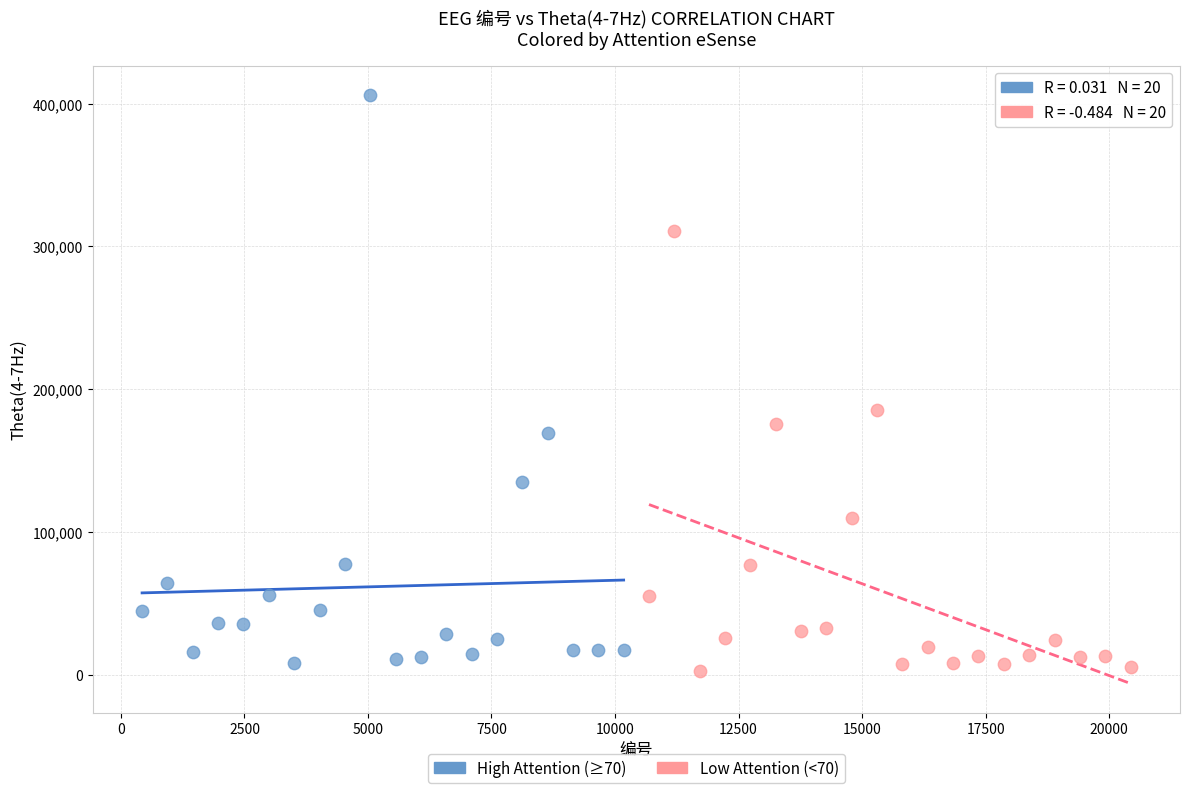

Which series has the largest Y range (max minus min)?

High Attention (≥70)